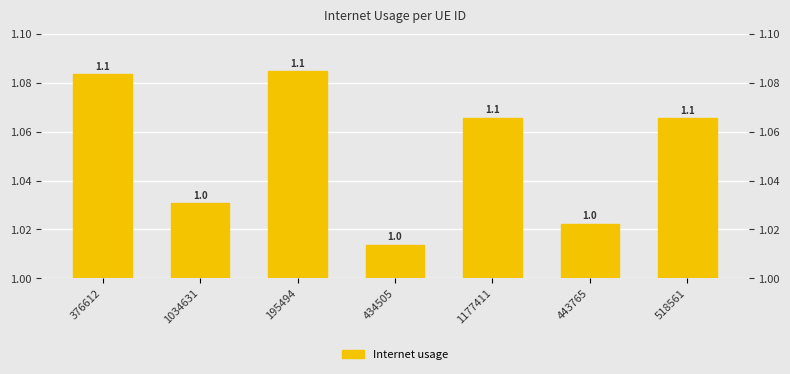

Count the number of categories in the chart.

7